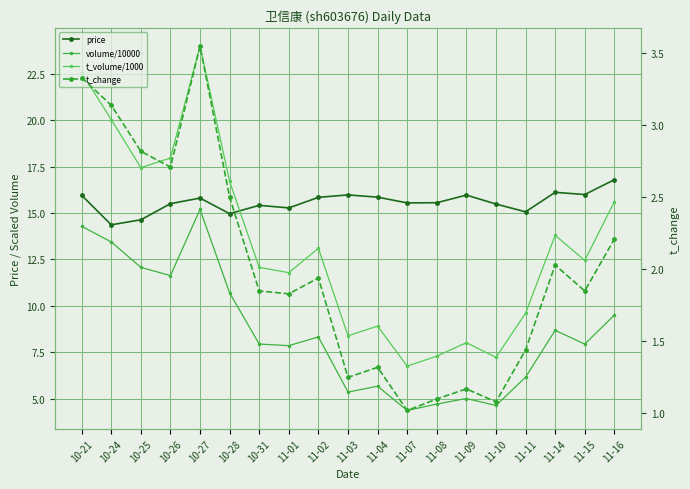

Rank the series by their maximum value, from lowest to highest.

t_change, volume/10000, price, t_volume/1000